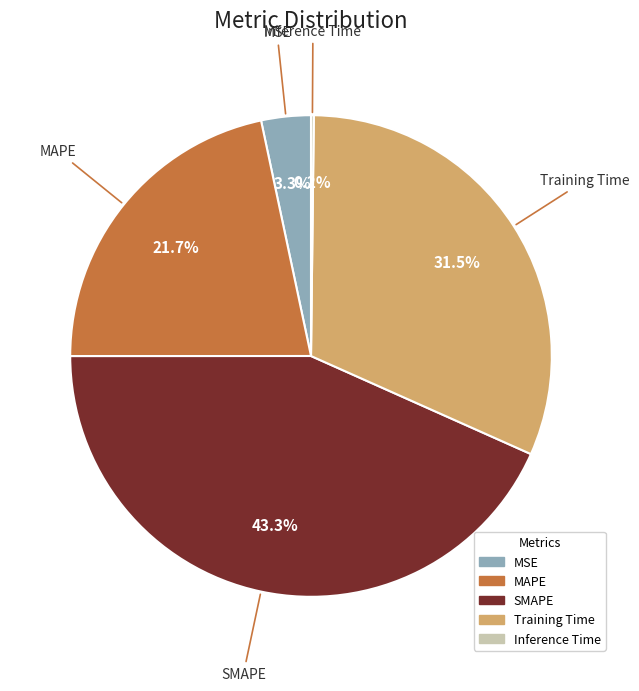

Which has a higher value, MSE or MAPE?

MAPE